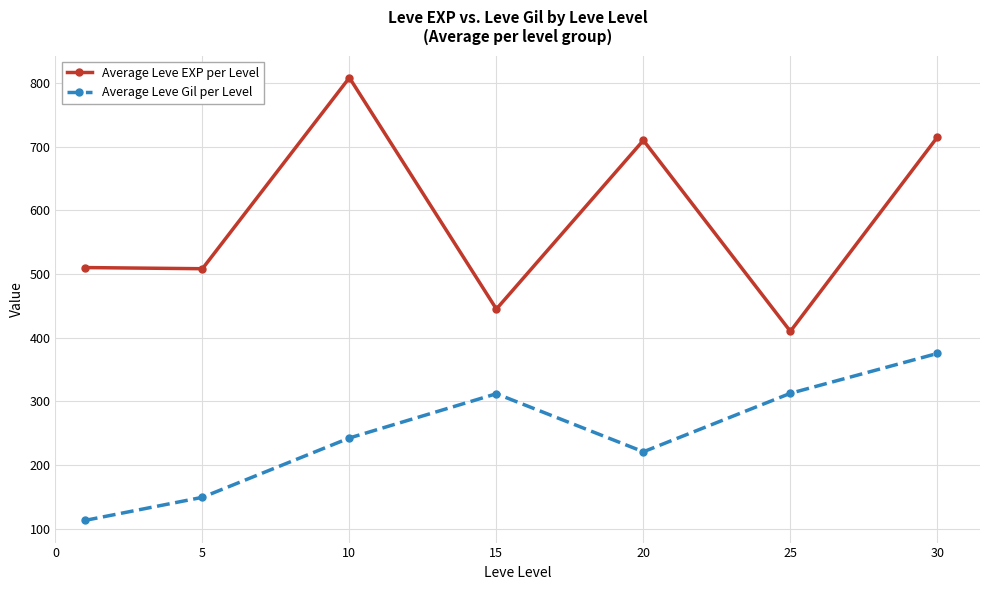

How many lines are shown in the chart?

2